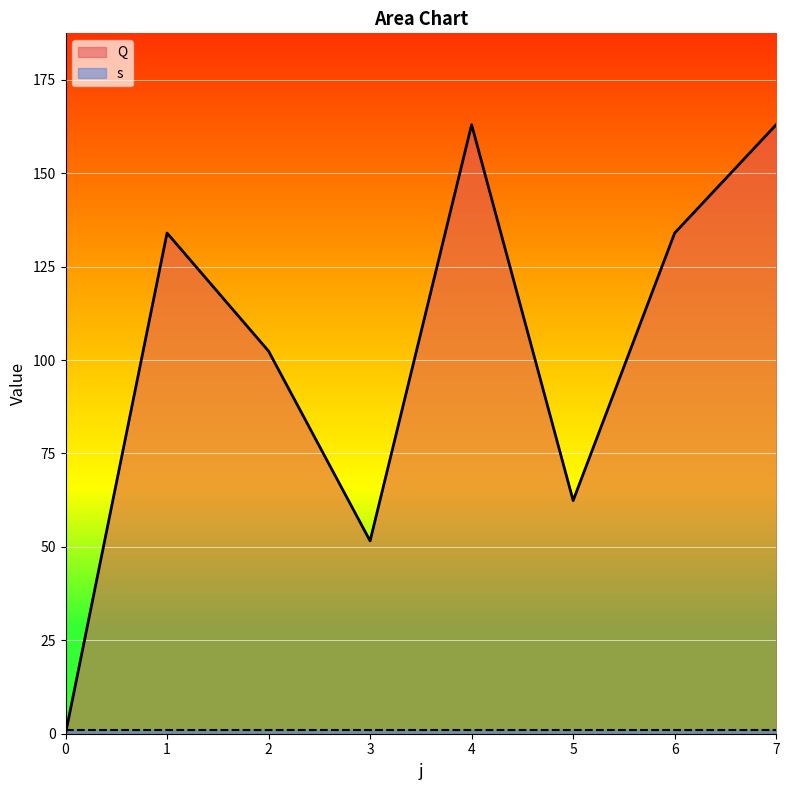

Rank the categories by value from lowest to highest.

0, 3, 5, 2, 1, 6, 4, 7